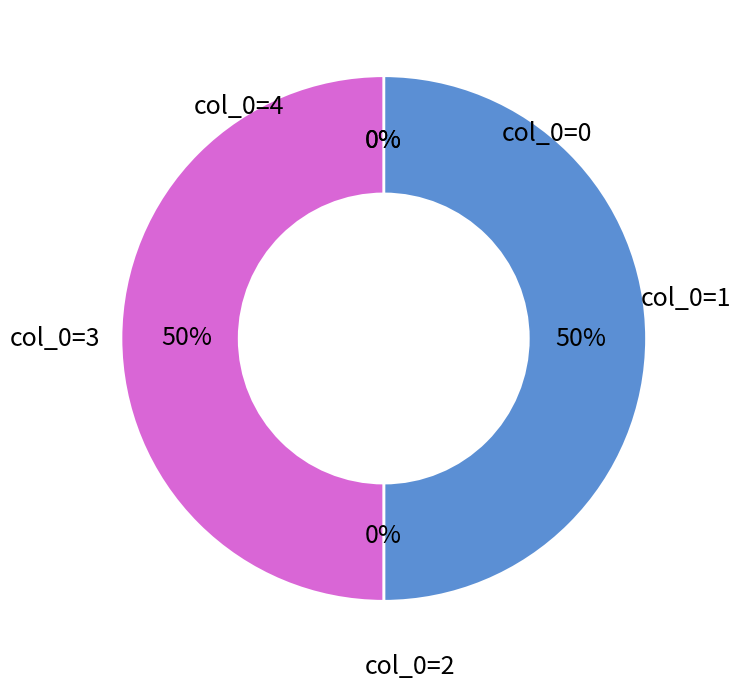

How many segments does this pie chart have?

5